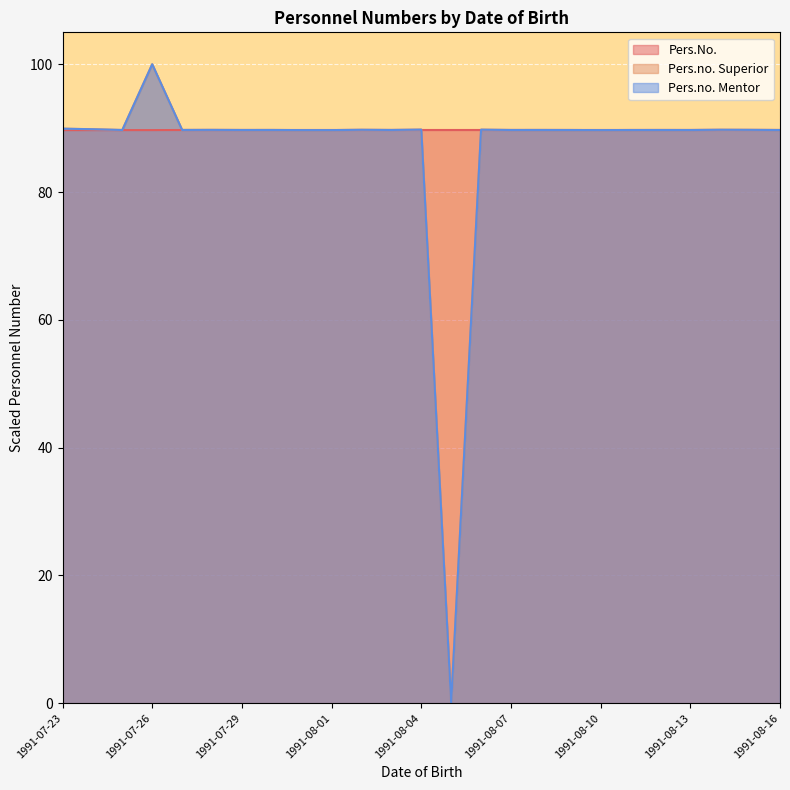

Which label corresponds to the largest value in the chart?

1991-07-26